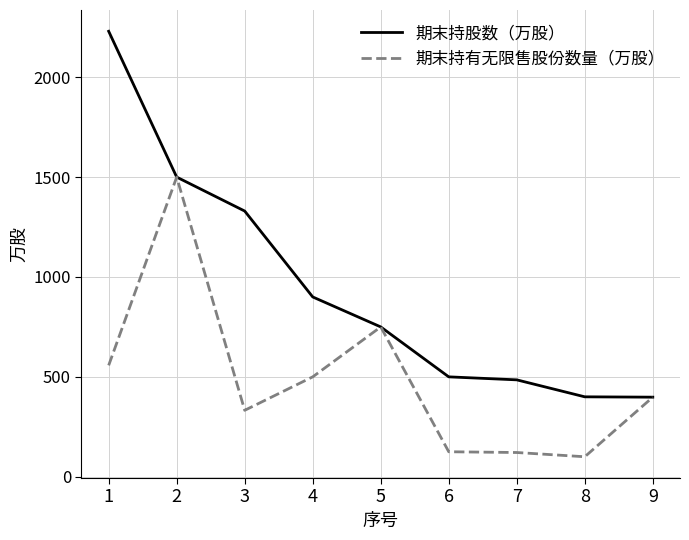

What is the maximum value shown in the chart?

2230.0